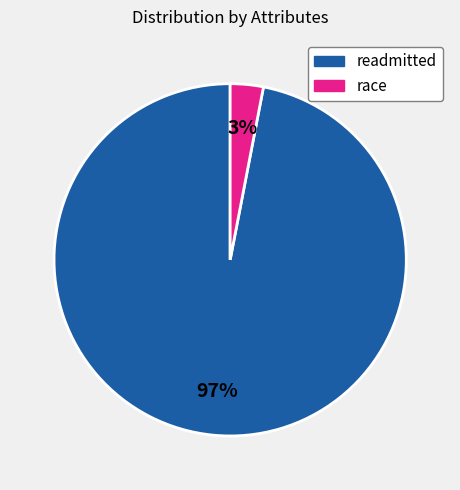

How many segments does this pie chart have?

2